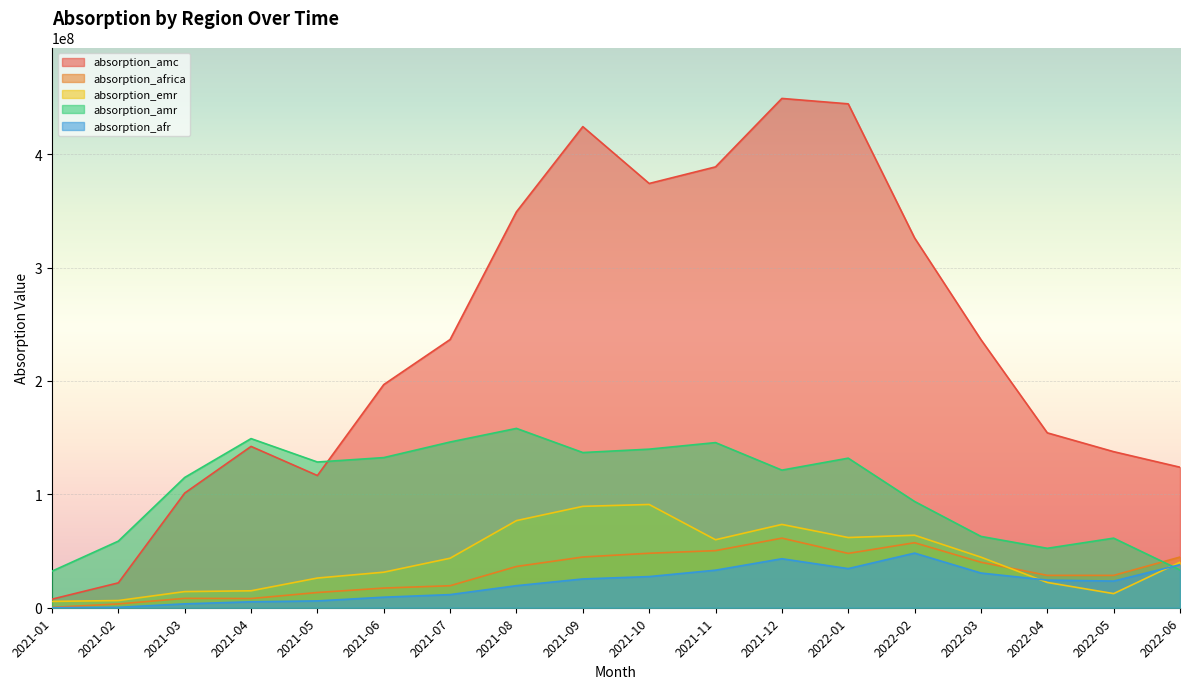

At which category does absorption_emr reach its first local valley?

2021-11